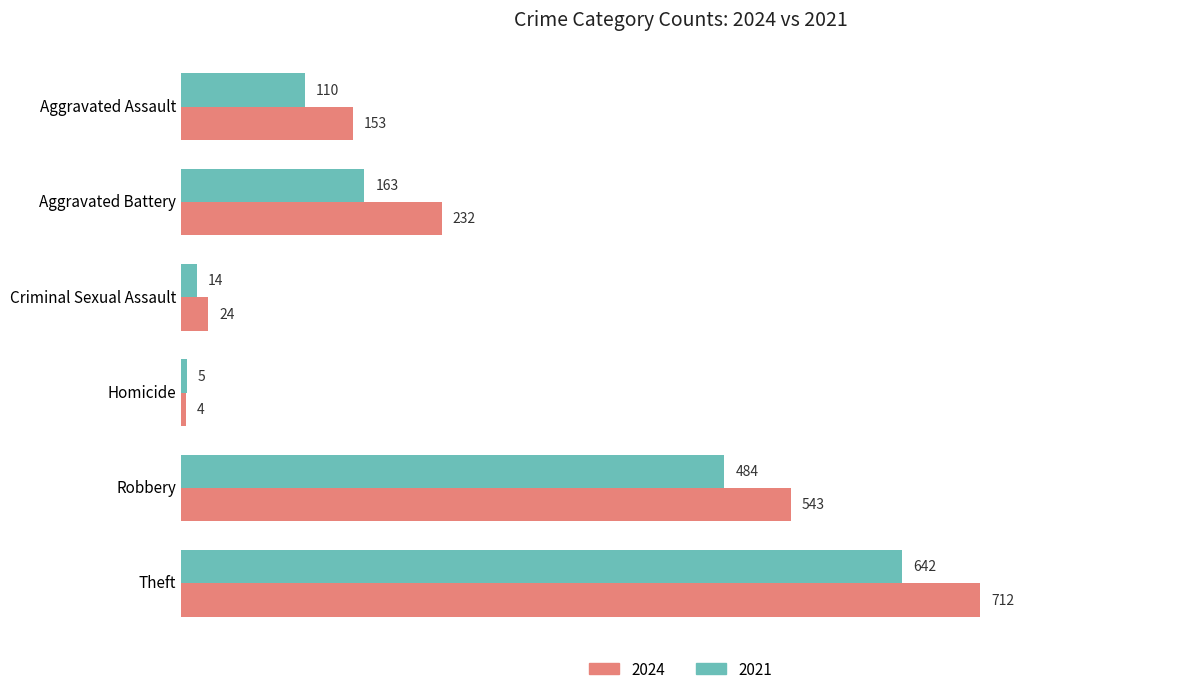

The value of 2024 at Theft is 972. True or false?

False